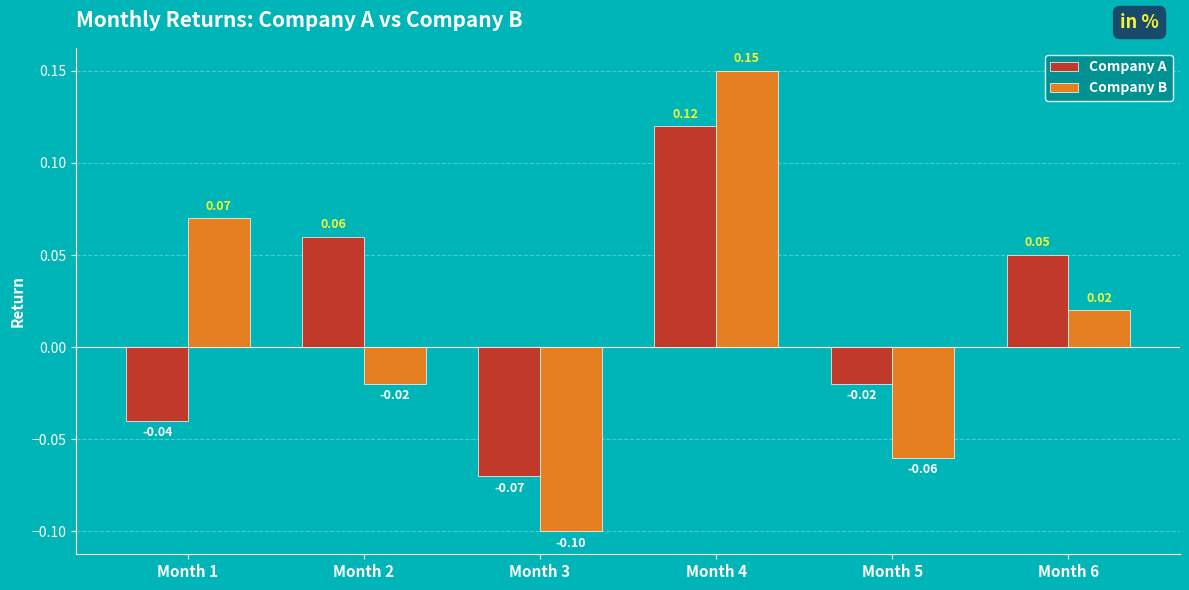

What is the difference between the maximum and second lowest values in the Company B series?

0.2